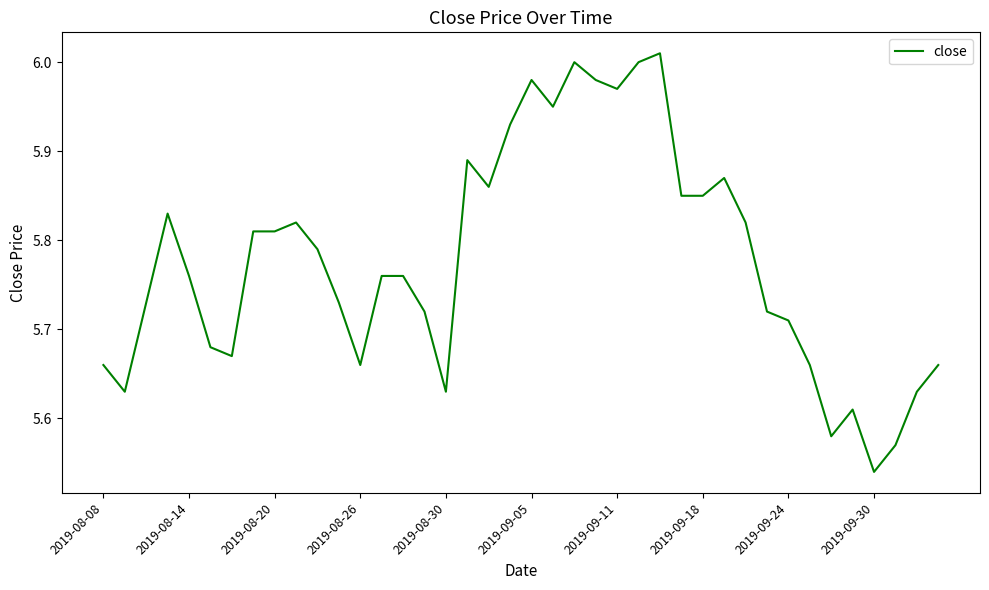

What is the difference between the maximum and minimum values?

0.5